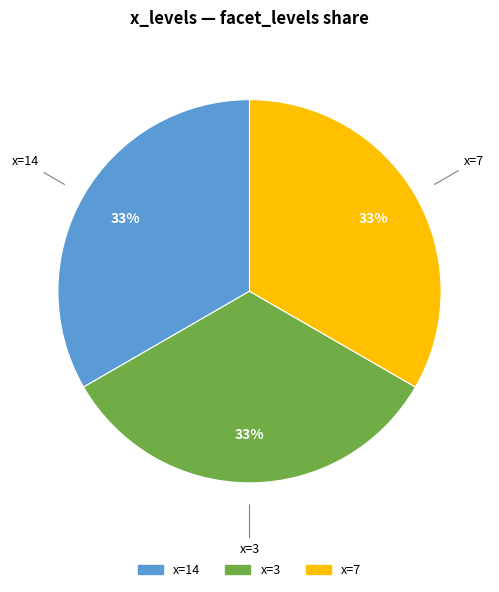

To the nearest percent, what is the average slice percentage?

33%